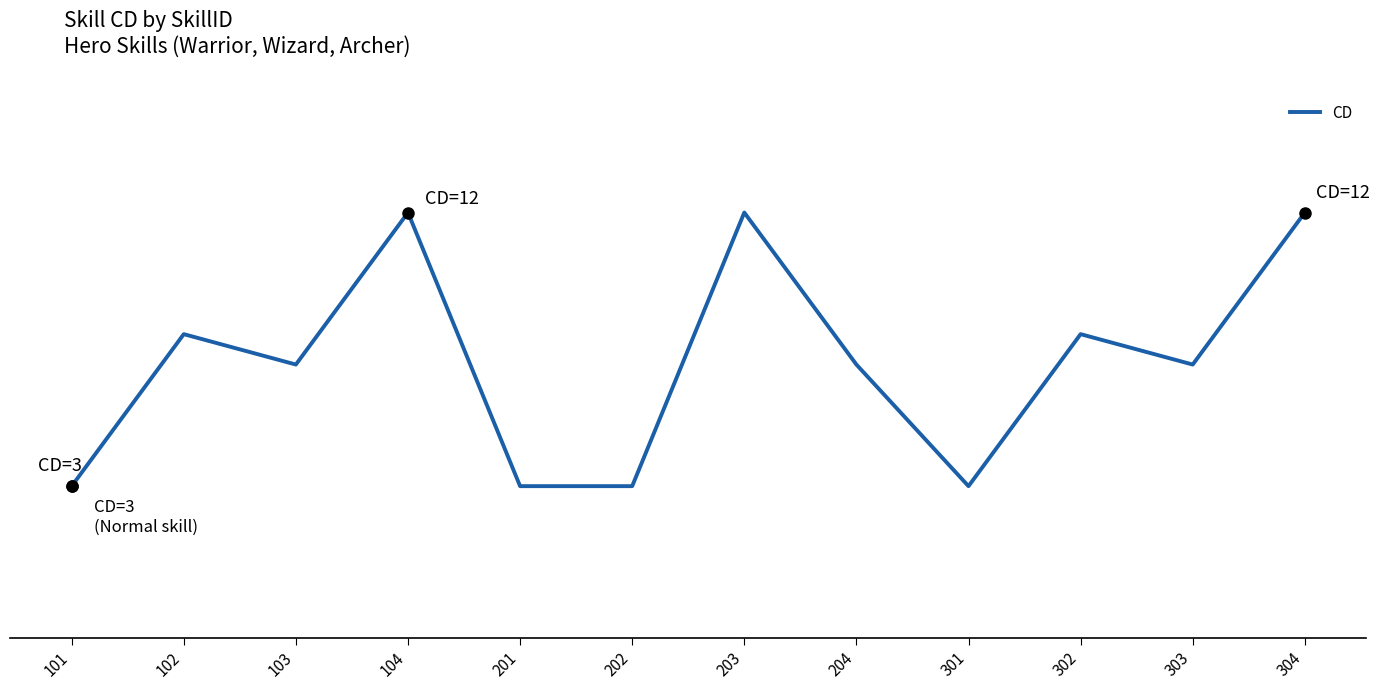

Does the chart have visible grid lines?

No